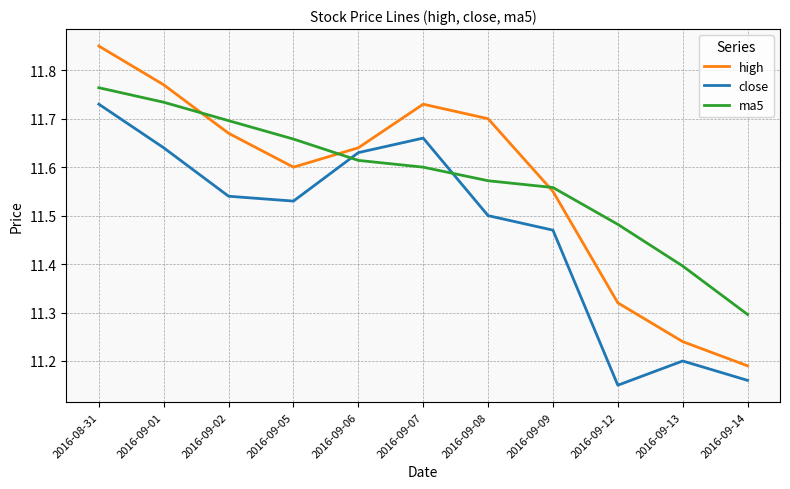

Which series changed the most between 2016-08-31 and 2016-09-07?

ma5